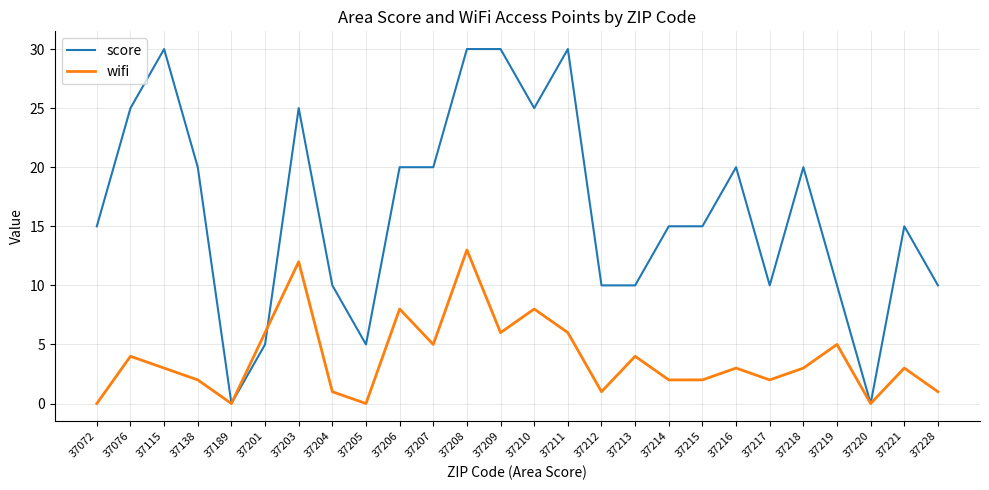

Count the number of data series in this chart.

2